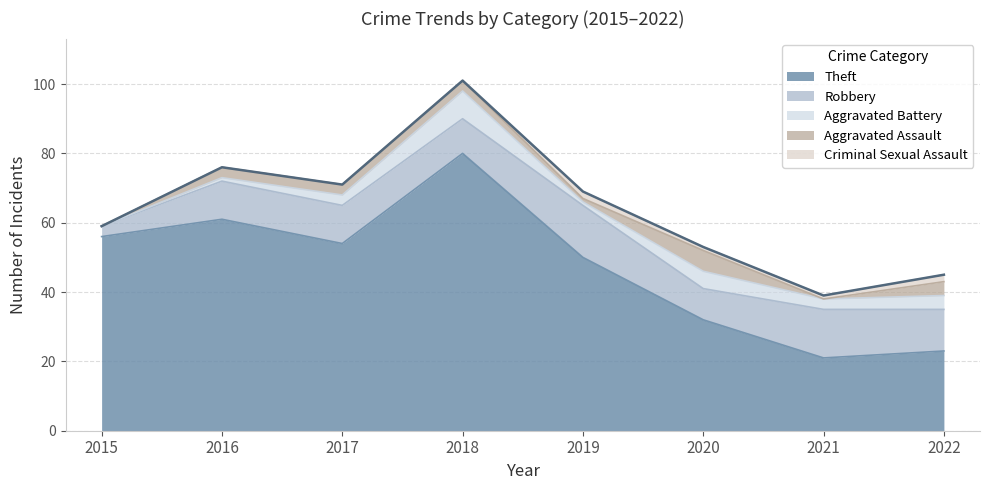

Reading left to right, extract all data points from this chart.

Theft: 56	61	54	80	50	32	21	23
Robbery: 3	11	11	10	15	9	14	12
Aggravated Battery: 0	1	3	8	1	5	3	4
Aggravated Assault: 0	3	3	3	1	6	0	4
Criminal Sexual Assault: 0	0	0	0	2	1	1	2